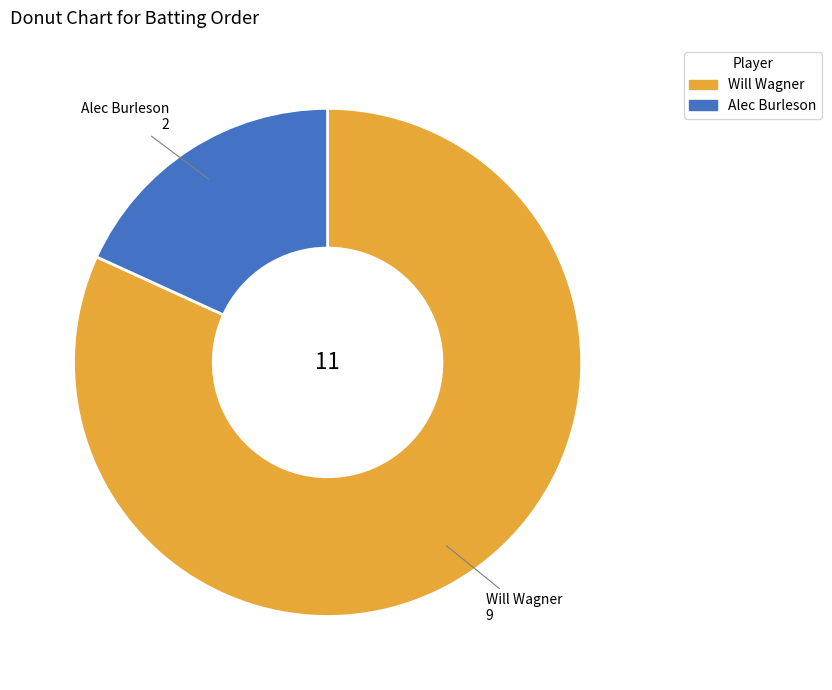

Which category has the smallest portion of the pie?

Alec Burleson